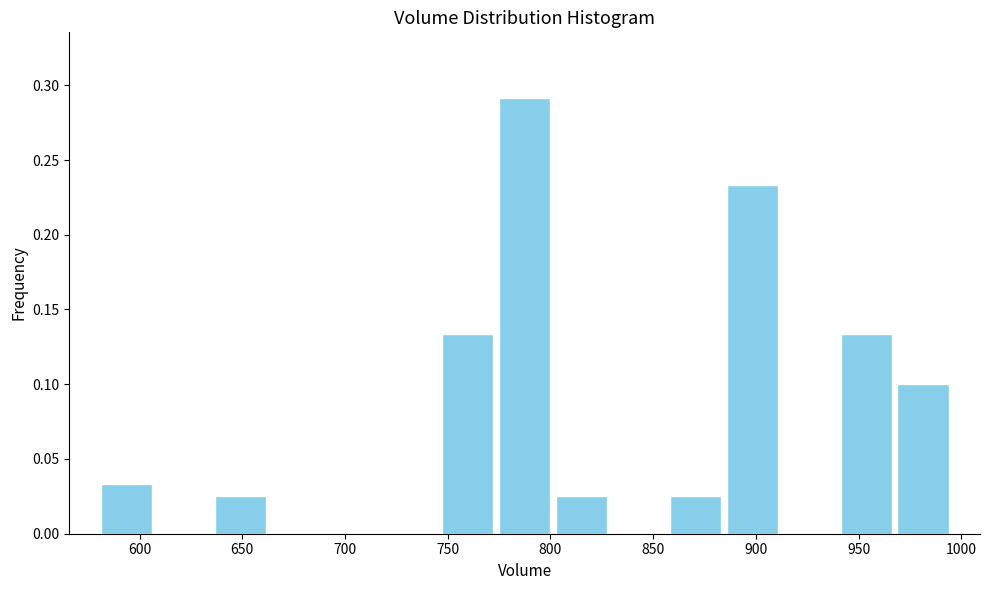

Which range on the x-axis has the tallest bar?

775 to 800